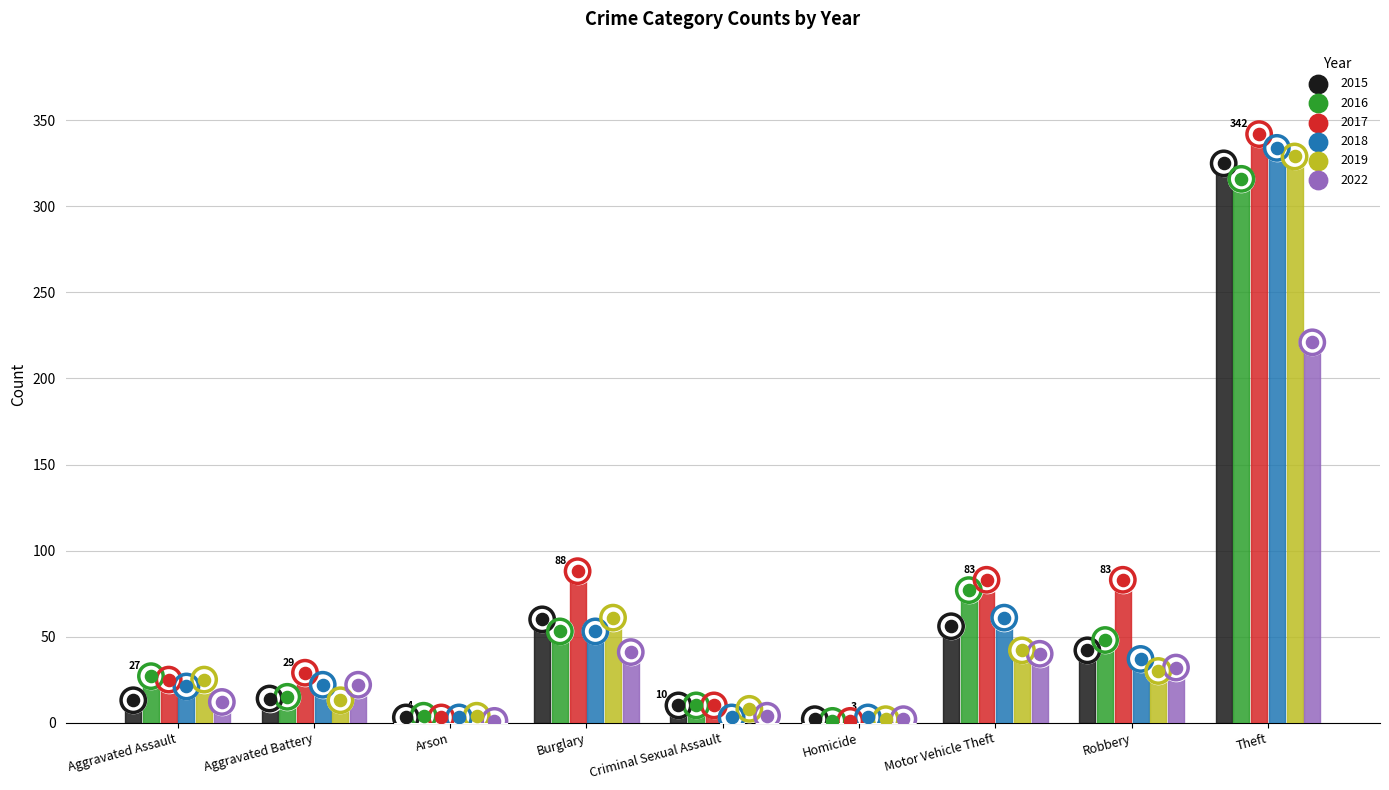

Which series has the largest total across all categories?

2017